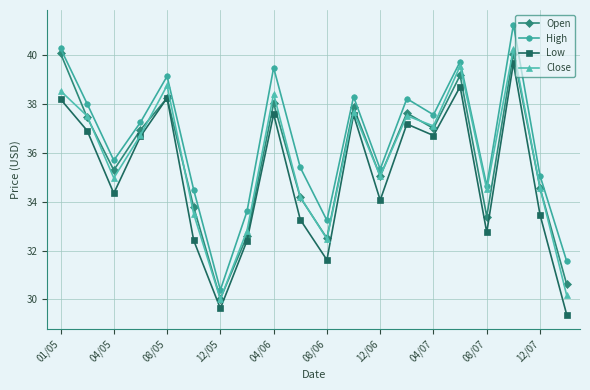

What is the difference between the maximum and second lowest values in the Open series?

9.5